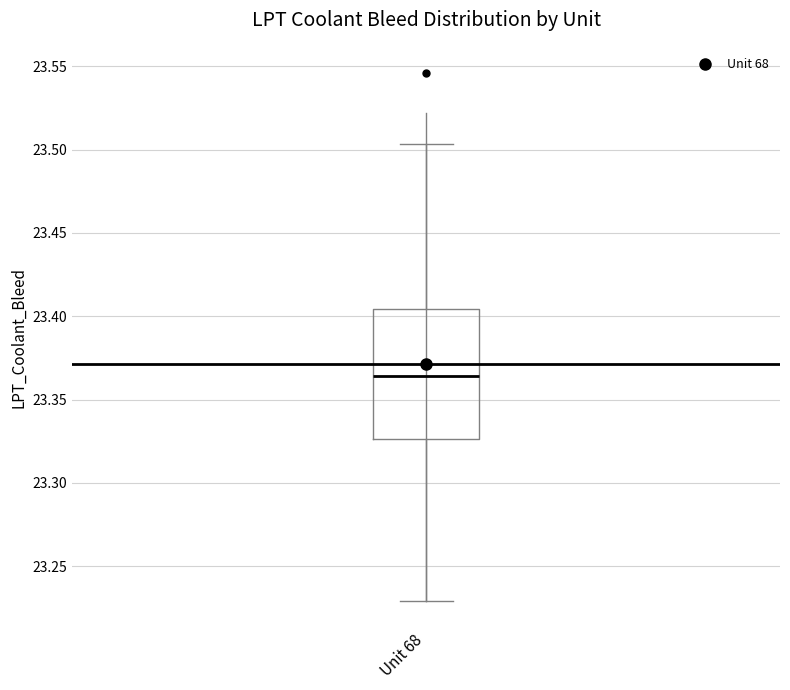

Read this box plot against the y-axis: the position of the median line, the range covered by the box, and the ends of both whiskers. The values are not printed on the chart, so give them approximately, as read against the axis.

median 23.365, box 23.325 to 23.405, whiskers 23.230 to 23.505